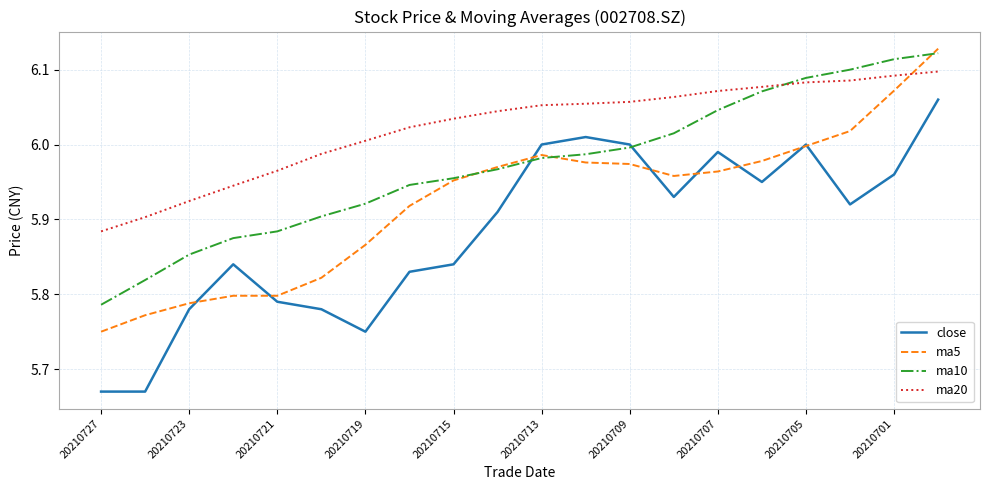

Which series has the widest spread of values?

close